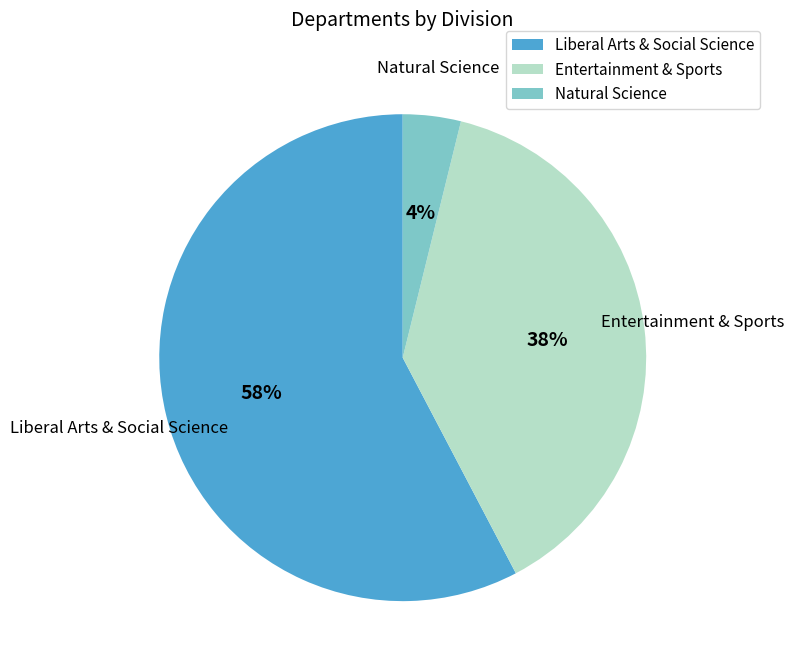

Is the sum of Natural Science and Liberal Arts & Social Science greater than half?

Yes